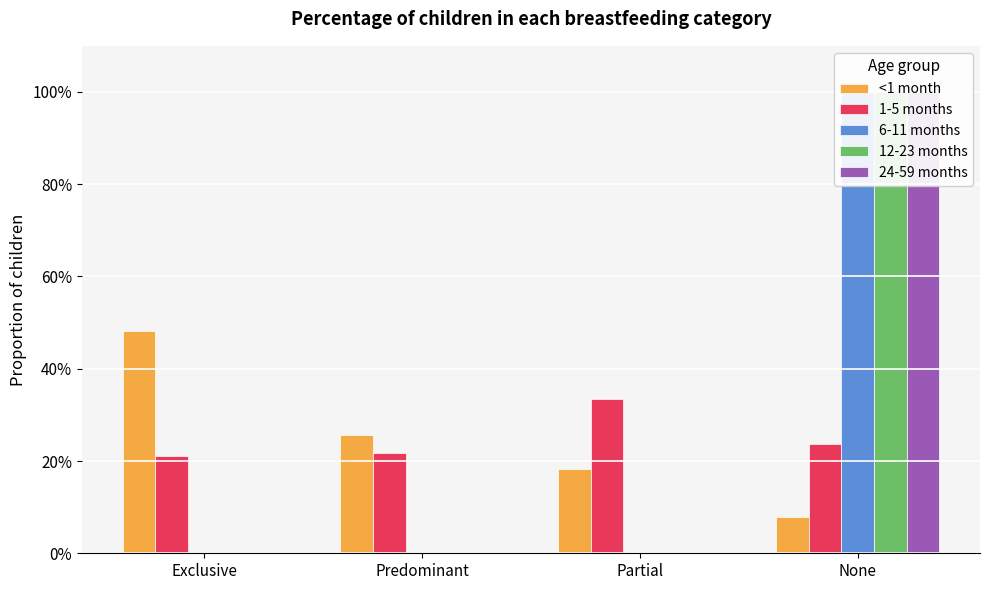

At which category is the sum across all series the highest?

None